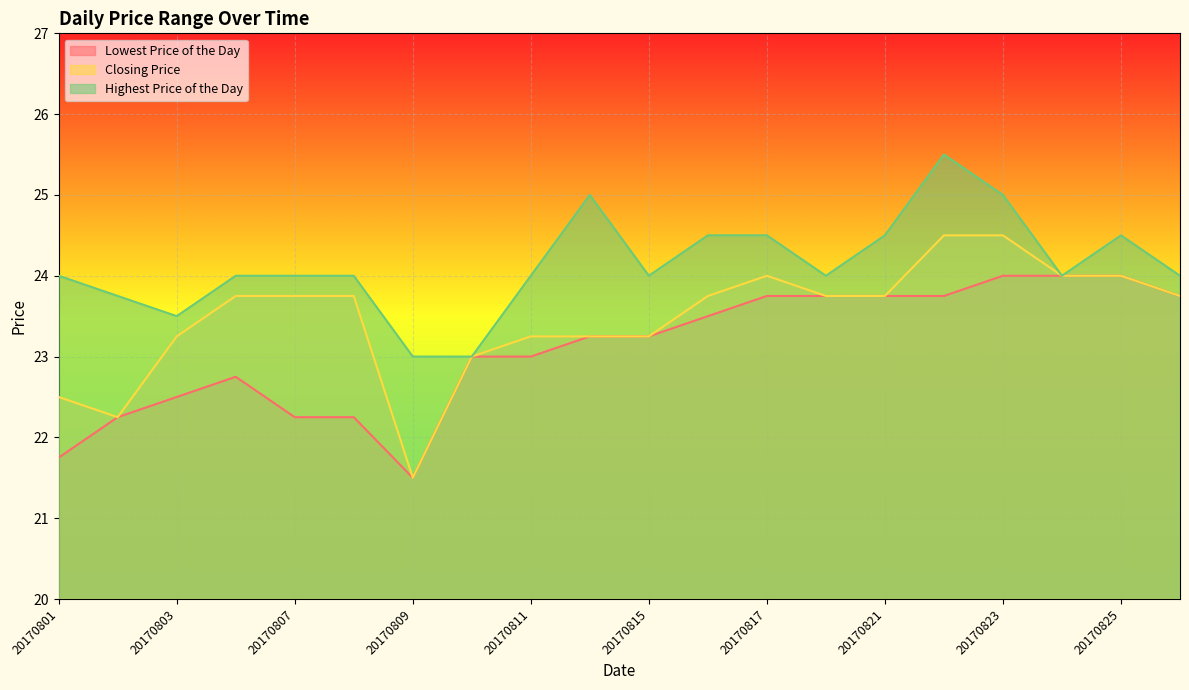

True or false: Closing Price and Highest Price of the Day cross at least once.

False